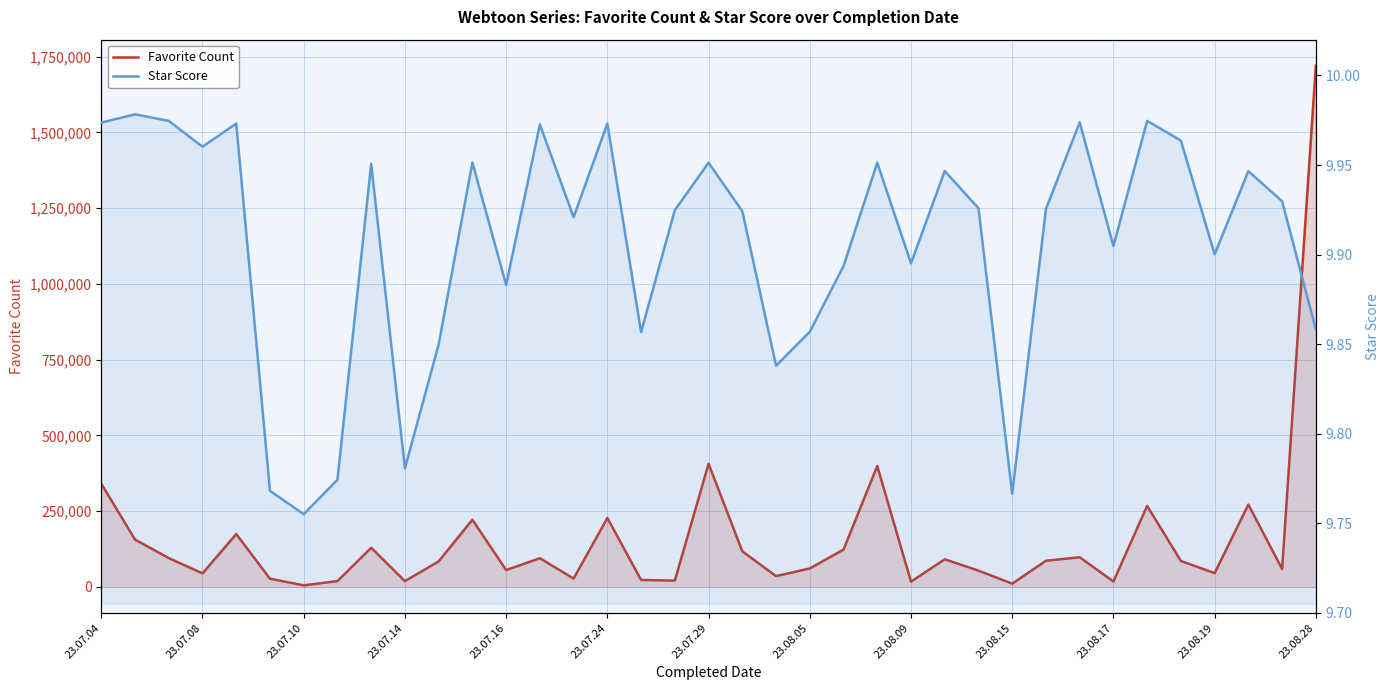

True or false: Star Score has a value of 14.0 at 23.07.29.

False